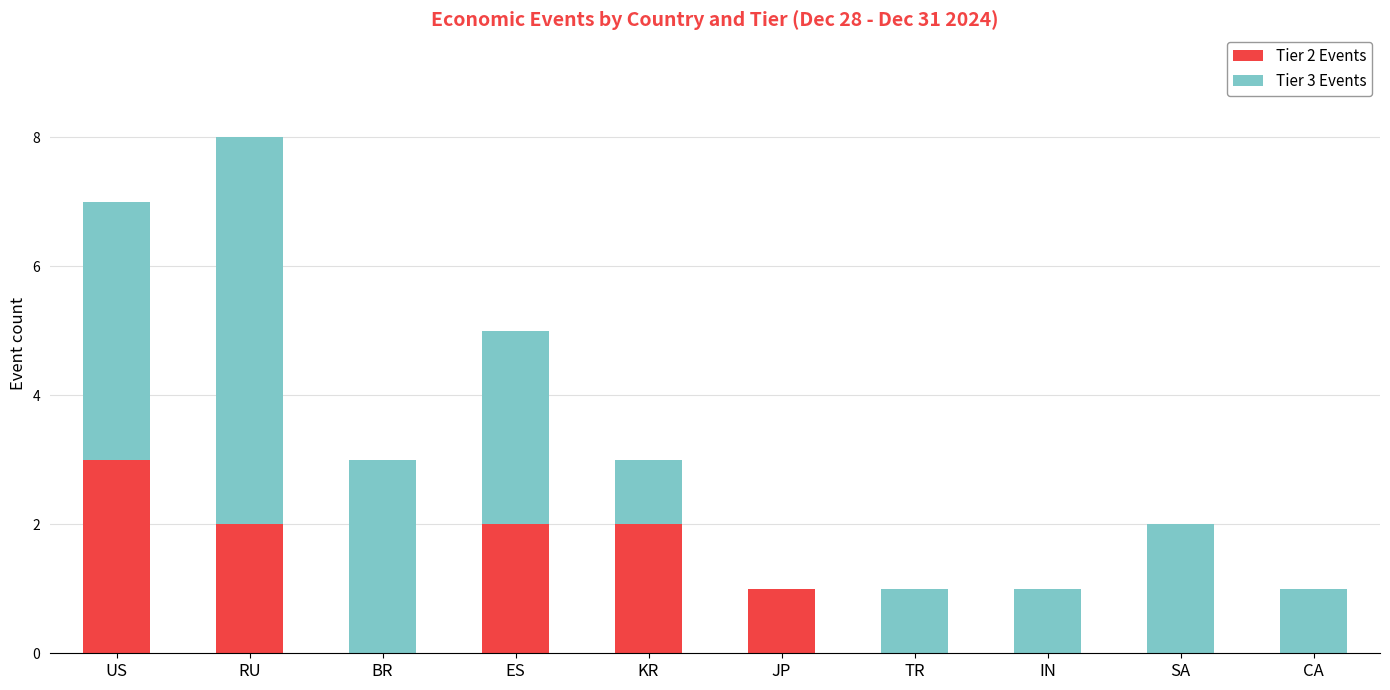

Is it true that Tier 2 Events equals 2 at RU?

True